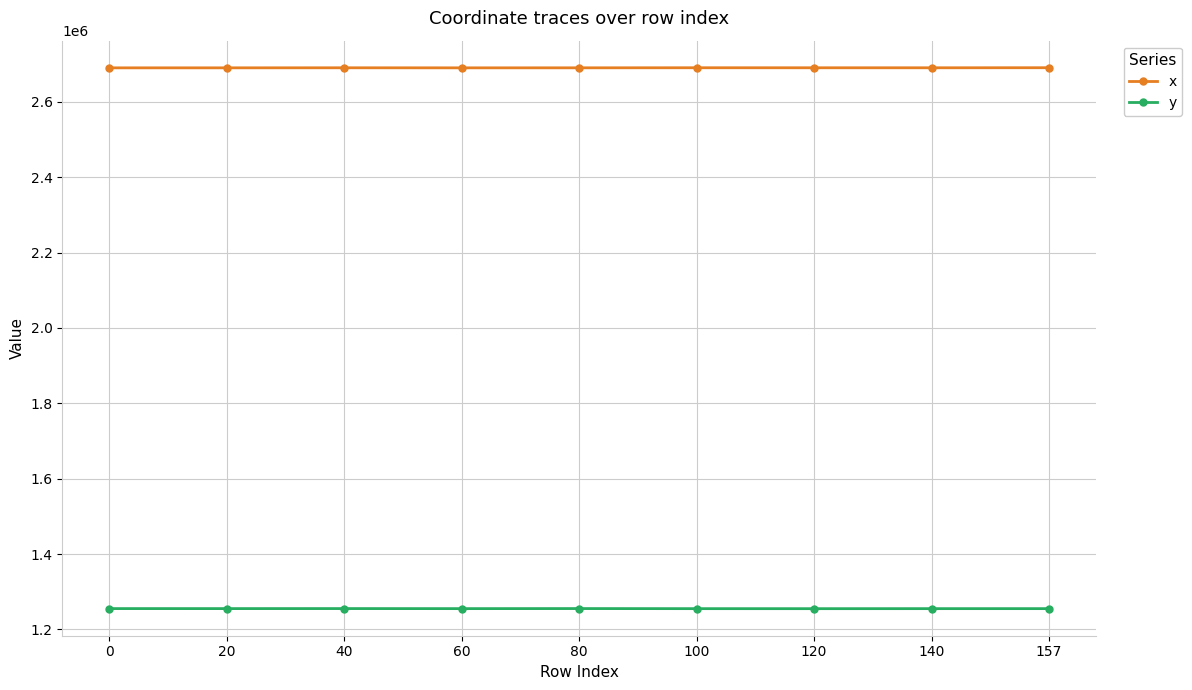

At how many categories does at least one series exceed 1774108?

9